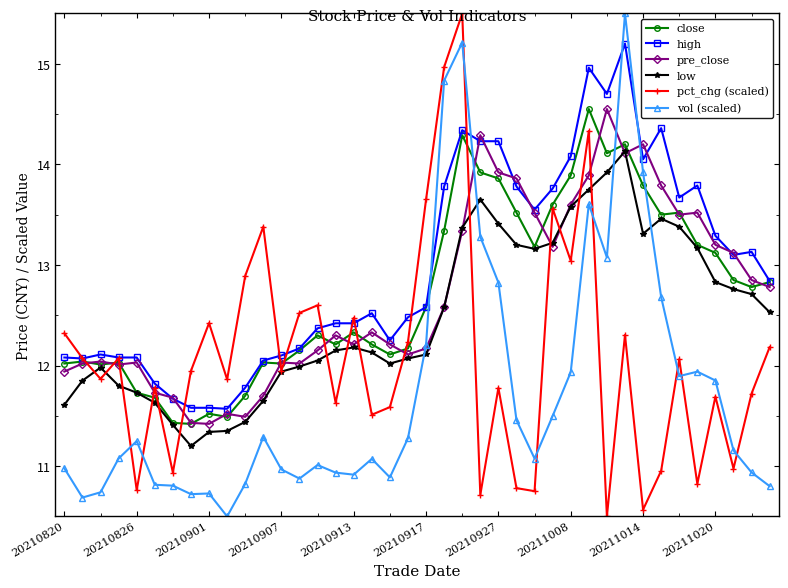

What is the value of the pre_close point at the 18th from the left?

12.3